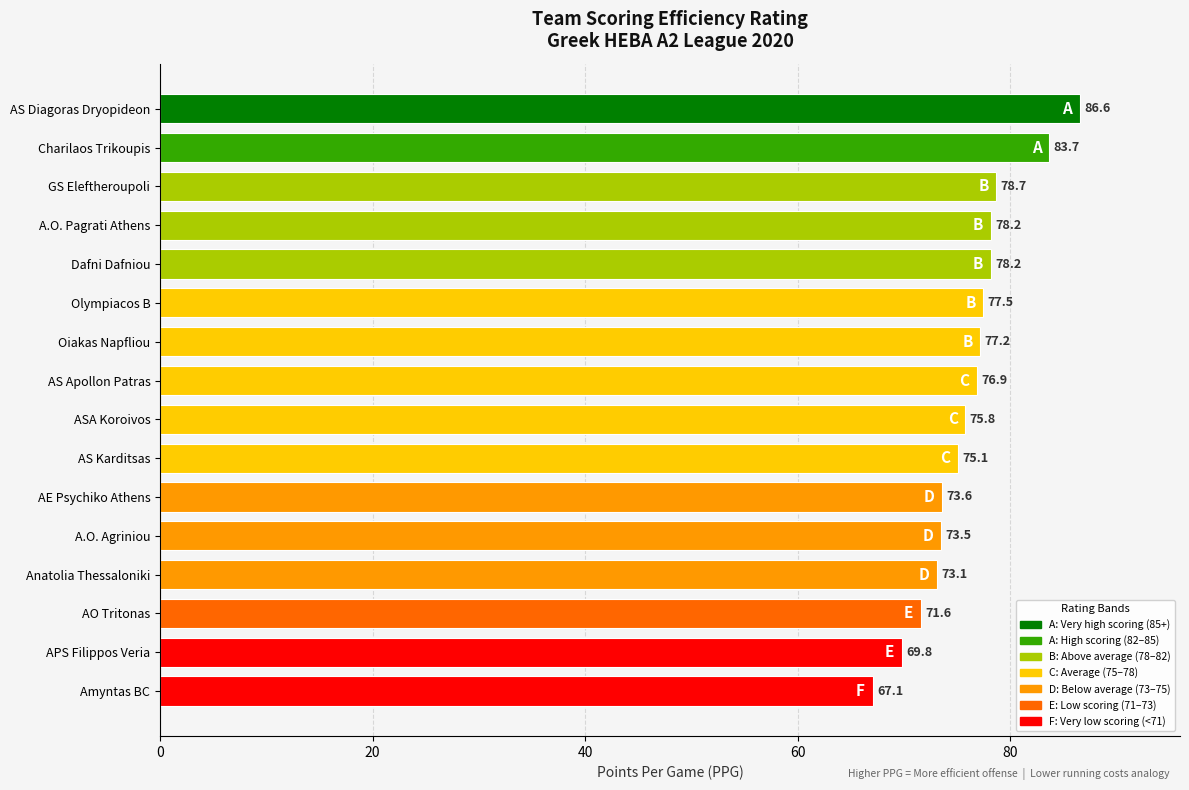

The value at AE Psychiko Athens is 73.6. True or false?

True